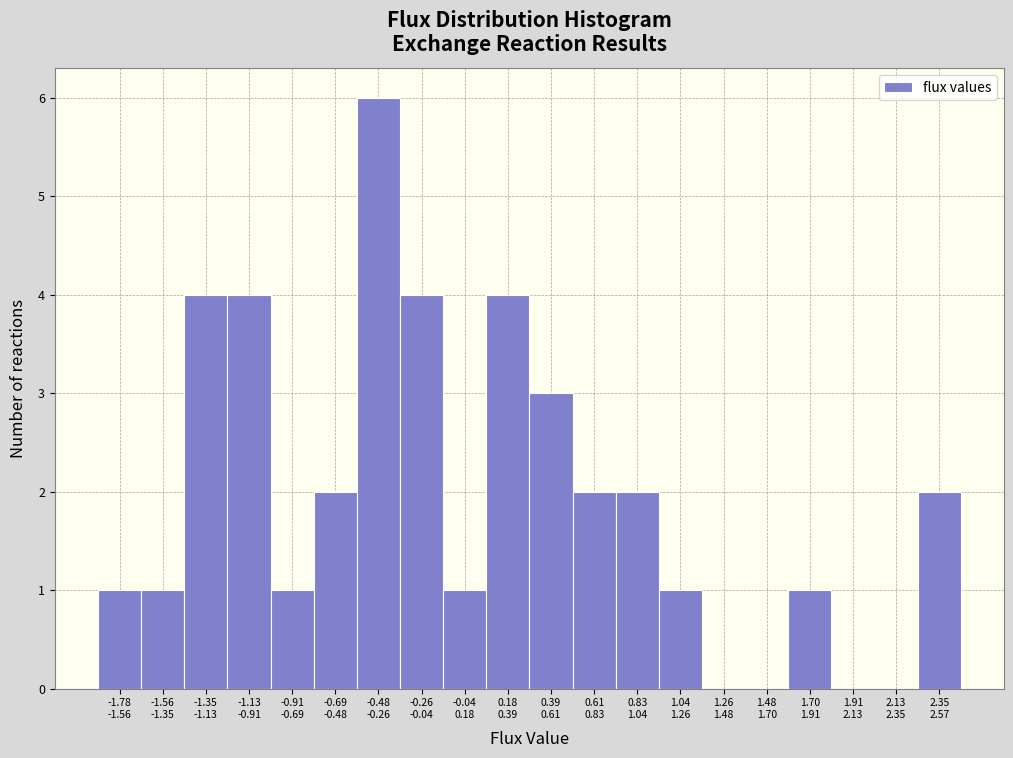

What is the sum of all values?

39